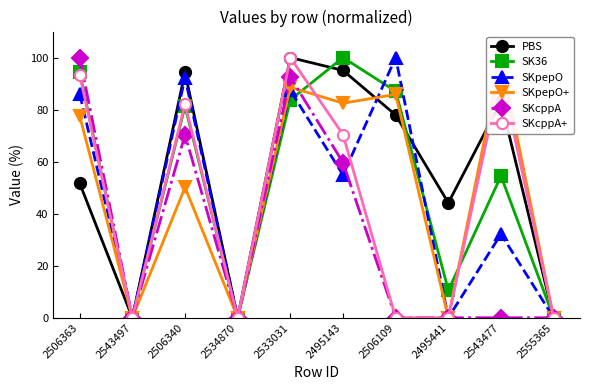

At which category does SKcppA+ reach its first local peak?

2506340